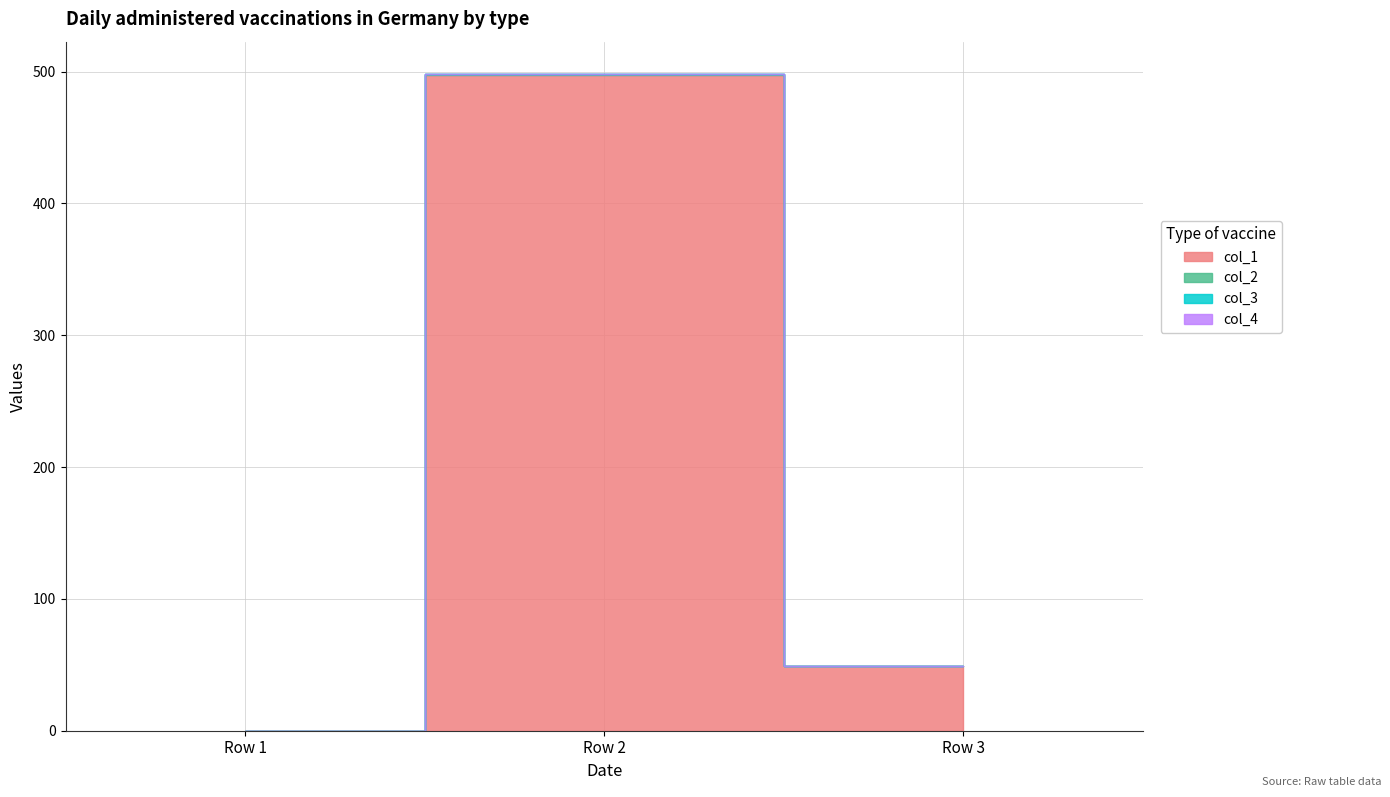

Is the value of col_1 at Row 3 greater than the value of col_2 at Row 3?

Yes